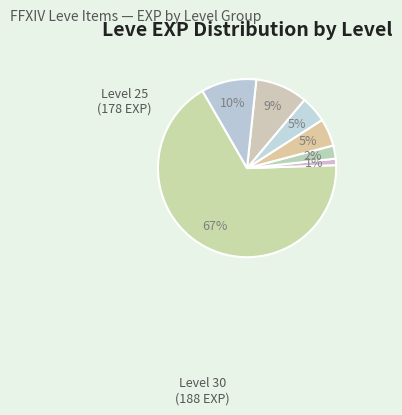

How many segments does this pie chart have?

7